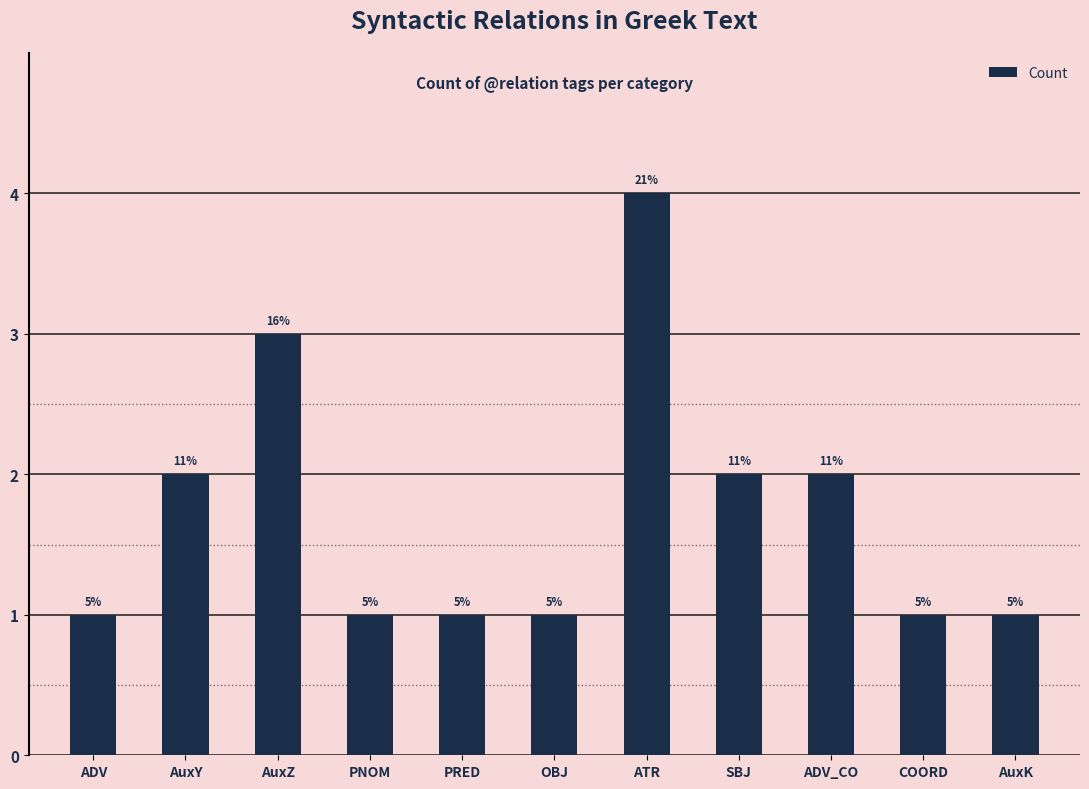

How many bars are there in total?

11